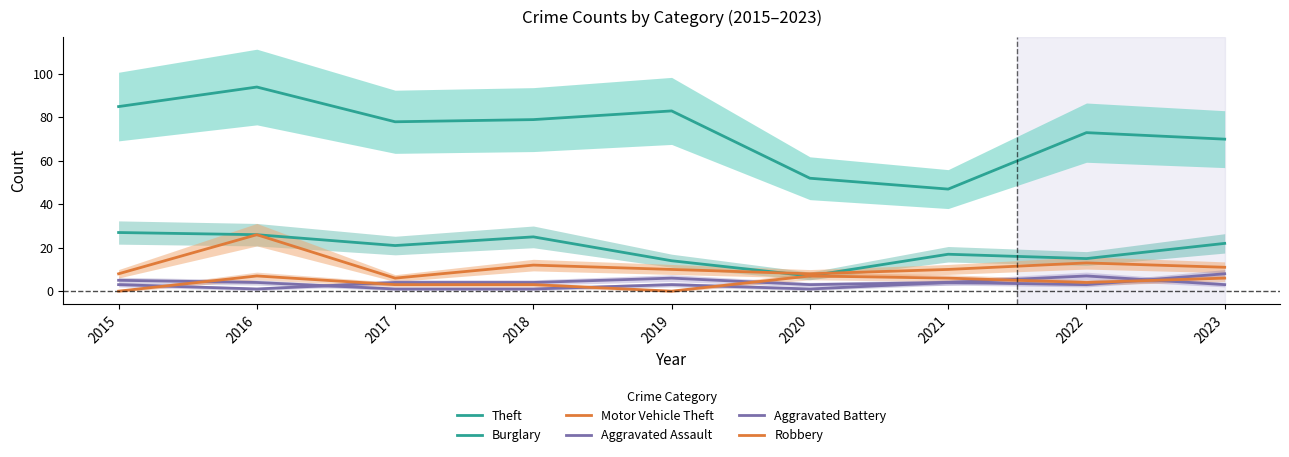

Rank the categories by Aggravated Battery value from lowest to highest.

2017, 2018, 2020, 2019, 2022, 2016, 2021, 2015, 2023